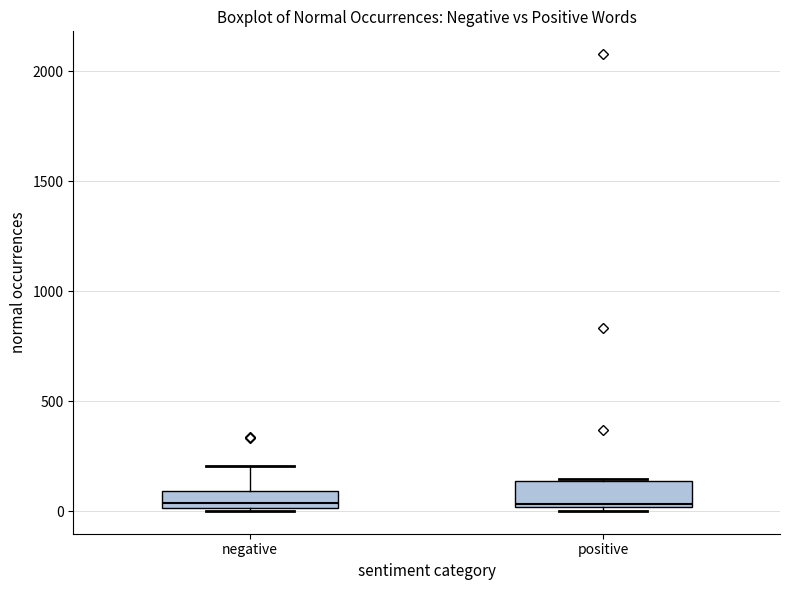

Reading left to right, read every box against the y-axis: the position of its median line, the range the box covers, and the ends of its whiskers. The values are not printed on the chart, so give them approximately, as read against the axis.

negative: median 50, box 0 to 100, whiskers 0 to 200
positive: median 50, box 0 to 150, whiskers 0 to 150